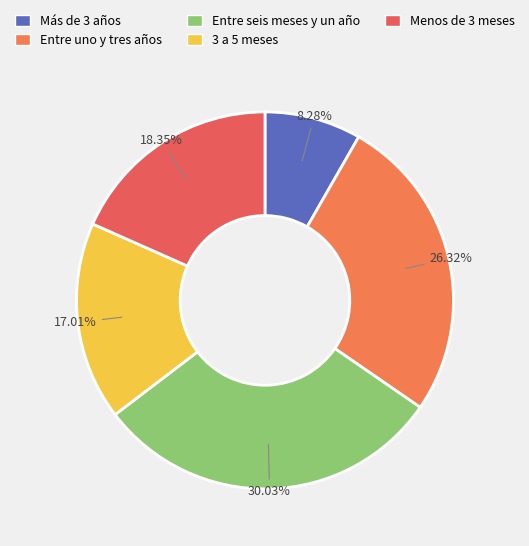

What is the change in value from Más de 3 años to Entre uno y tres años?

+463804